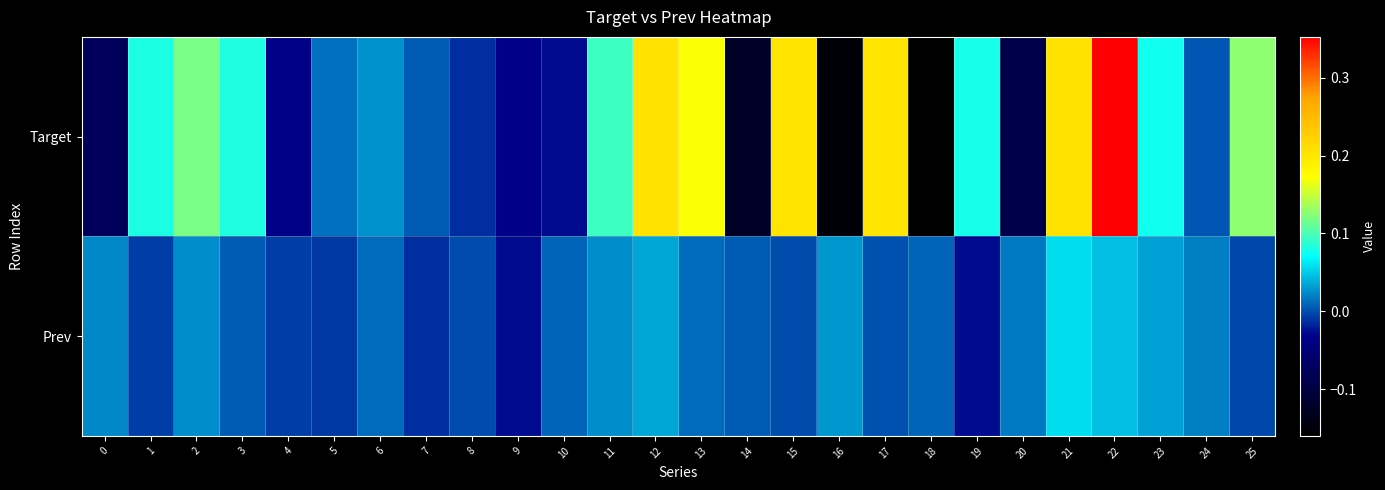

At which category is the sum across all series the highest?

22